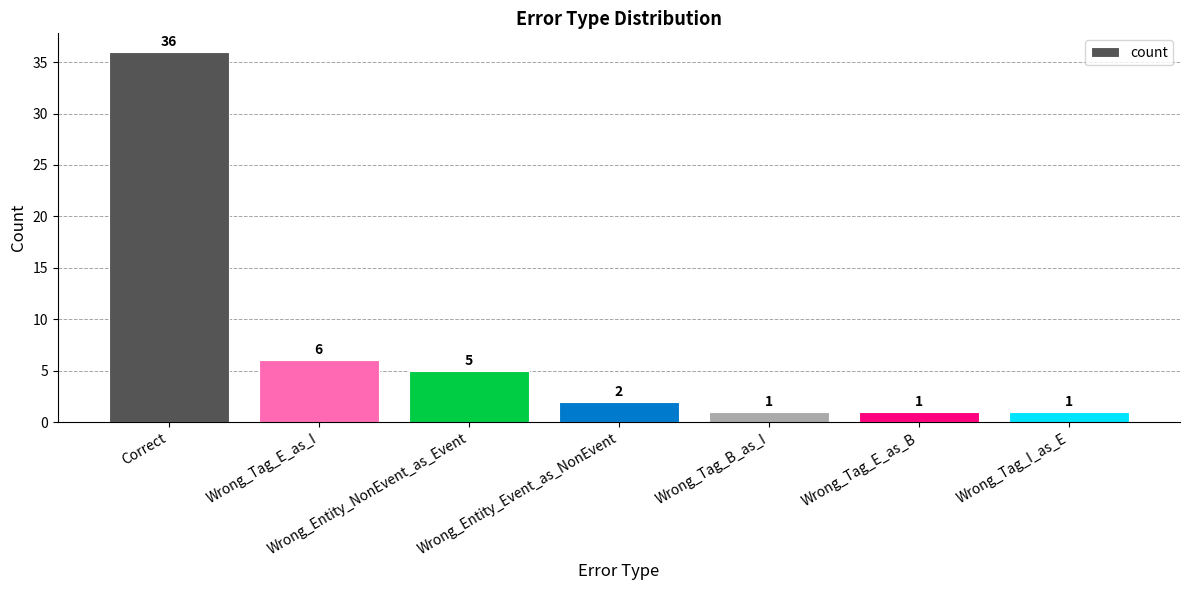

What is the minimum value shown in the chart?

1